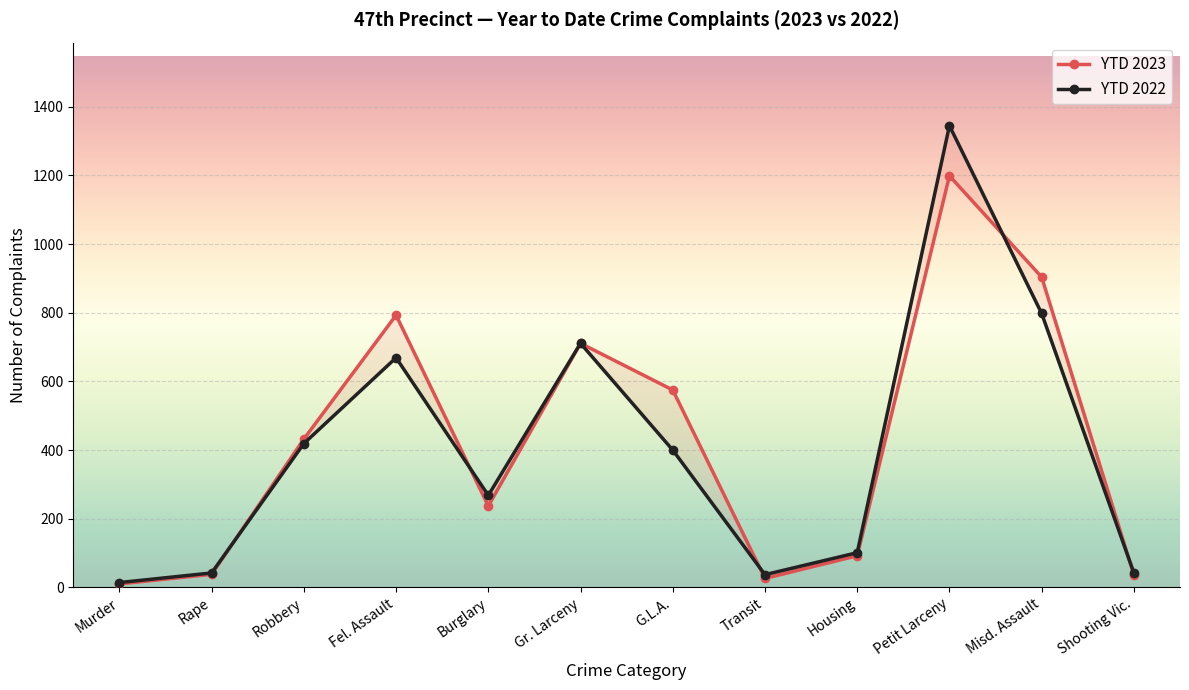

What is the total value across all series at G.L.A.?

975